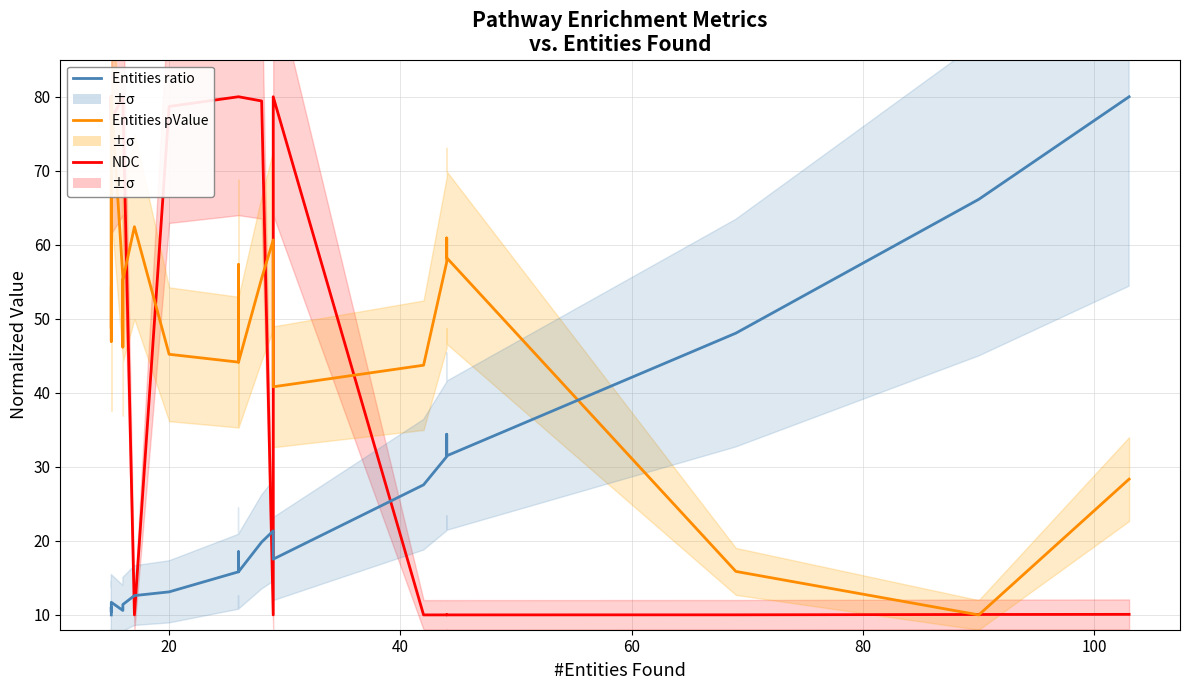

True or false: Entities pValue has more than 2 points higher than both neighbors.

True